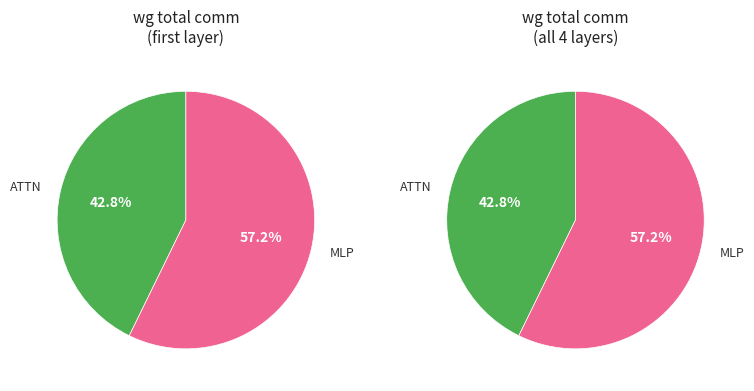

What is the majority slice?

MLP